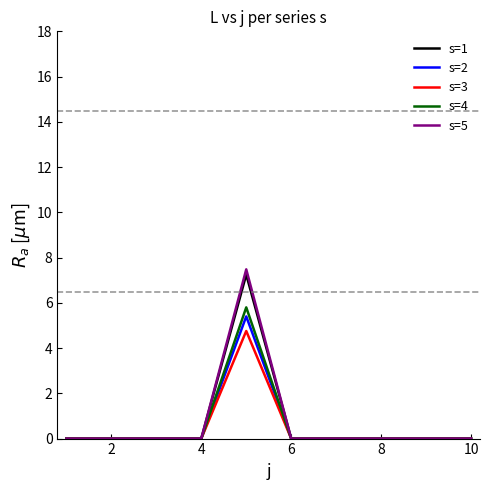

What is the highest value of the s=2 series?

5.4